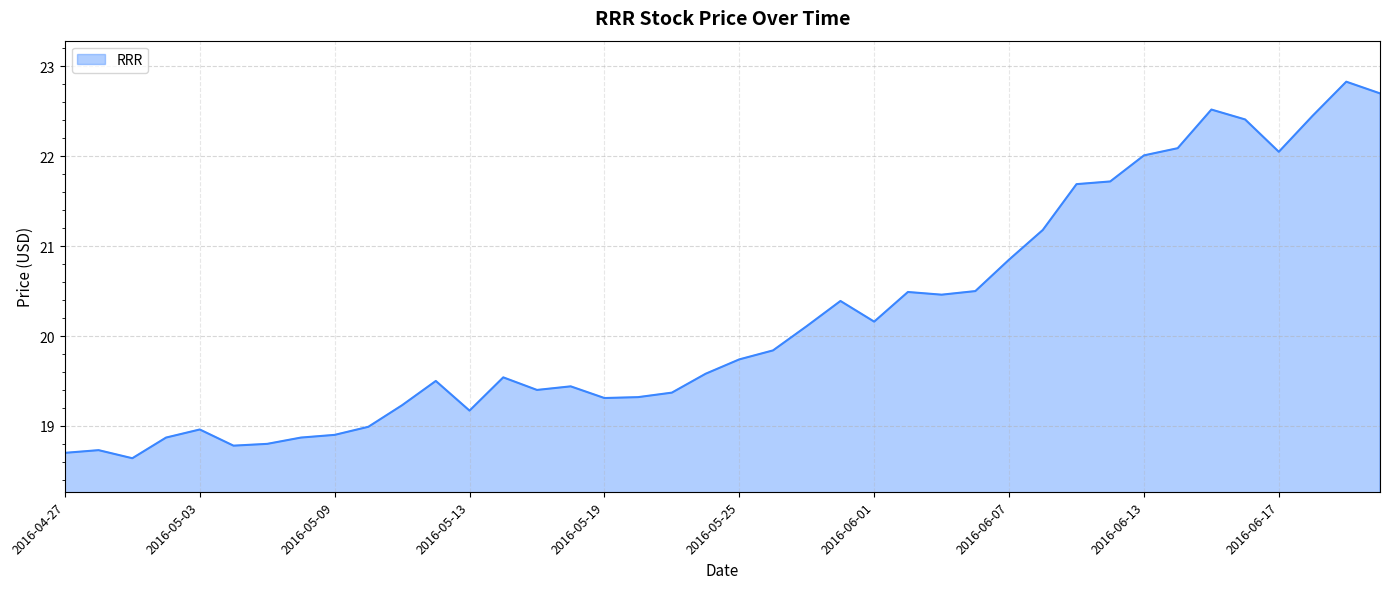

What is the smallest value displayed?

18.6